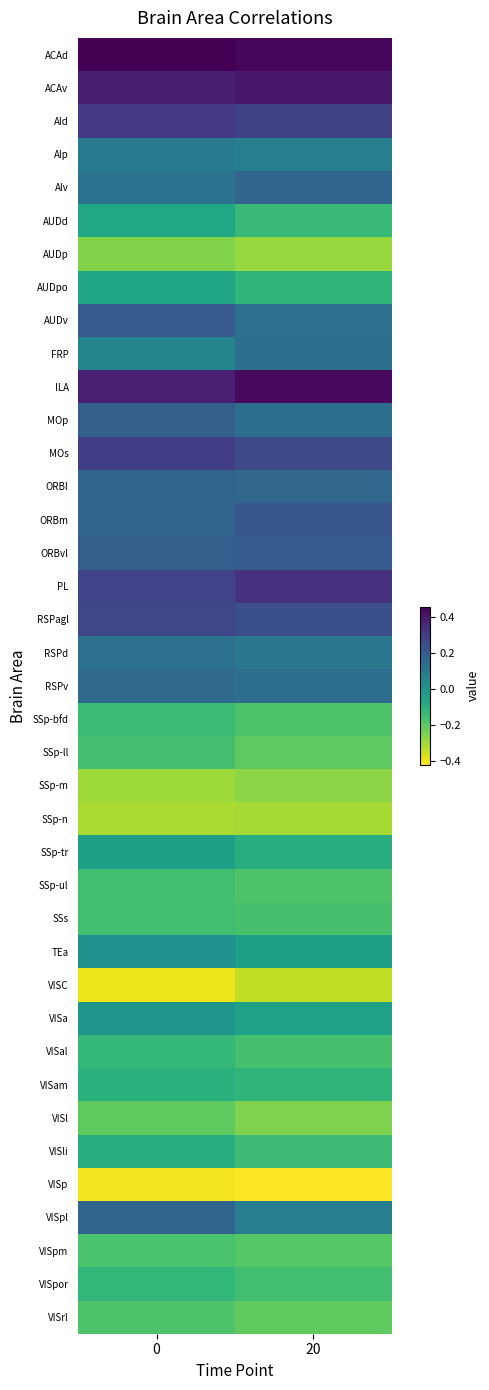

Reading right to left, extract all data points from this chart.

row_0: 0.4	0.5
row_1: 0.4	0.4
row_2: 0.3	0.3
row_3: 0.1	0.1
row_4: 0.2	0.1
row_5: -0.1	-0.1
row_6: -0.3	-0.3
row_7: -0.1	-0.1
row_8: 0.1	0.2
row_9: 0.1	0.1
row_10: 0.4	0.4
row_11: 0.1	0.2
row_12: 0.3	0.3
row_13: 0.2	0.2
row_14: 0.2	0.2
row_15: 0.2	0.2
row_16: 0.3	0.3
row_17: 0.2	0.3
row_18: 0.1	0.1
row_19: 0.1	0.2
row_20: -0.2	-0.1
row_21: -0.2	-0.2
row_22: -0.3	-0.3
row_23: -0.3	-0.3
row_24: -0.1	-0.0
row_25: -0.2	-0.2
row_26: -0.2	-0.2
row_27: -0.0	0.0
row_28: -0.3	-0.4
row_29: -0.0	-0.0
row_30: -0.2	-0.1
row_31: -0.1	-0.1
row_32: -0.2	-0.2
row_33: -0.1	-0.1
row_34: -0.4	-0.4
row_35: 0.1	0.2
row_36: -0.2	-0.2
row_37: -0.2	-0.1
row_38: -0.2	-0.2